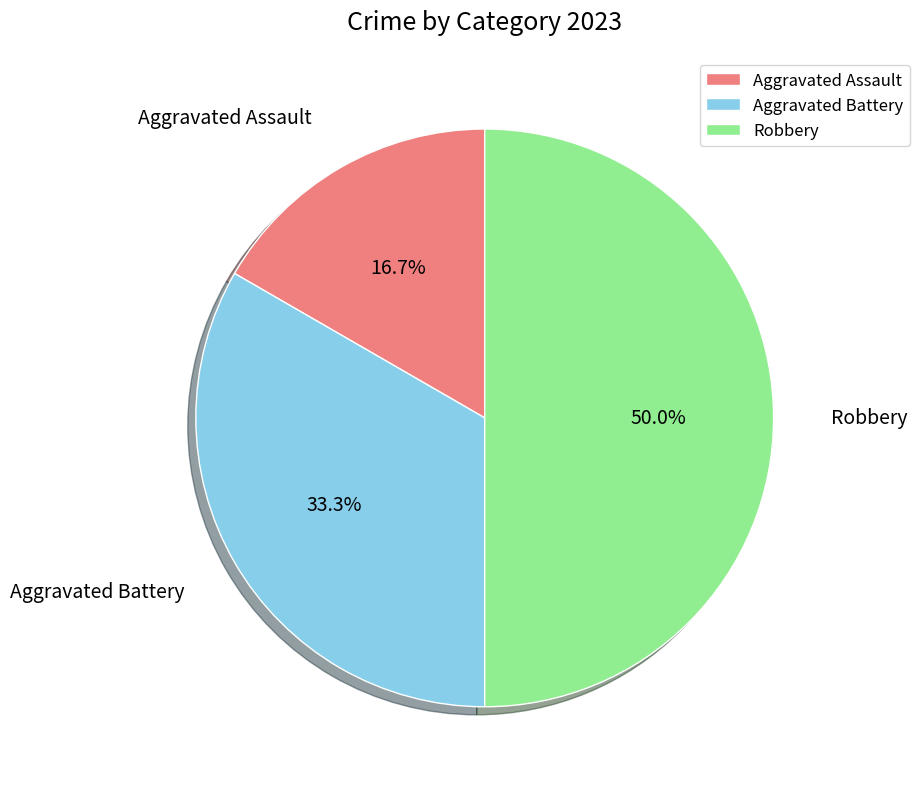

Does Aggravated Battery account for over 50% of the chart?

No